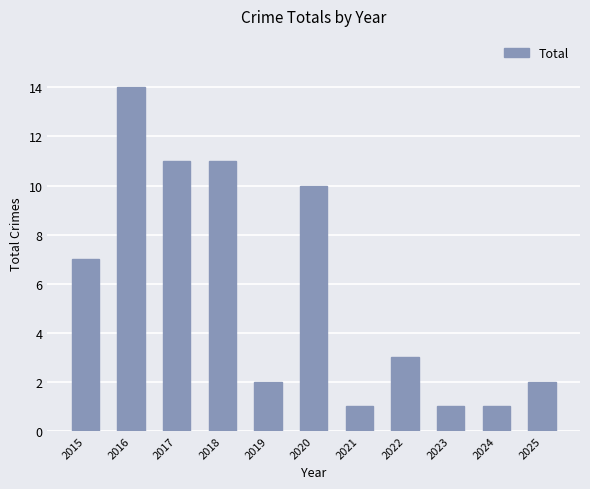

Reading right to left, what are all the values shown in this chart?

2025=2	2024=1	2023=1	2022=3	2021=1	2020=10	2019=2	2018=11	2017=11	2016=14	2015=7